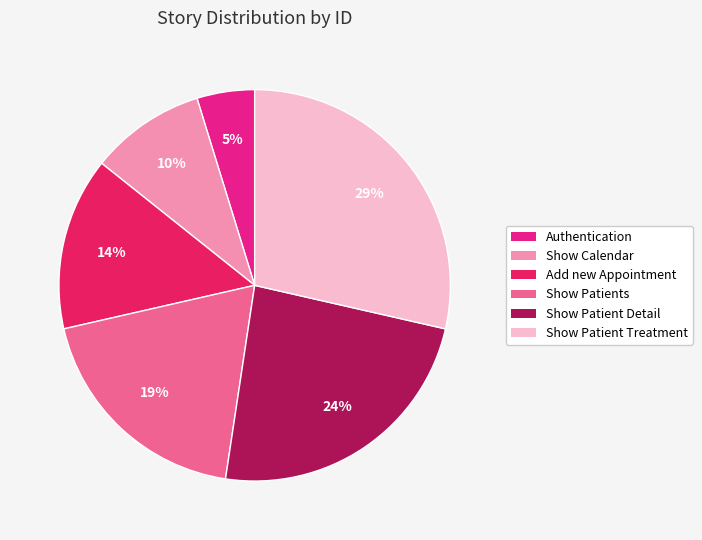

Does any single category account for the majority?

No